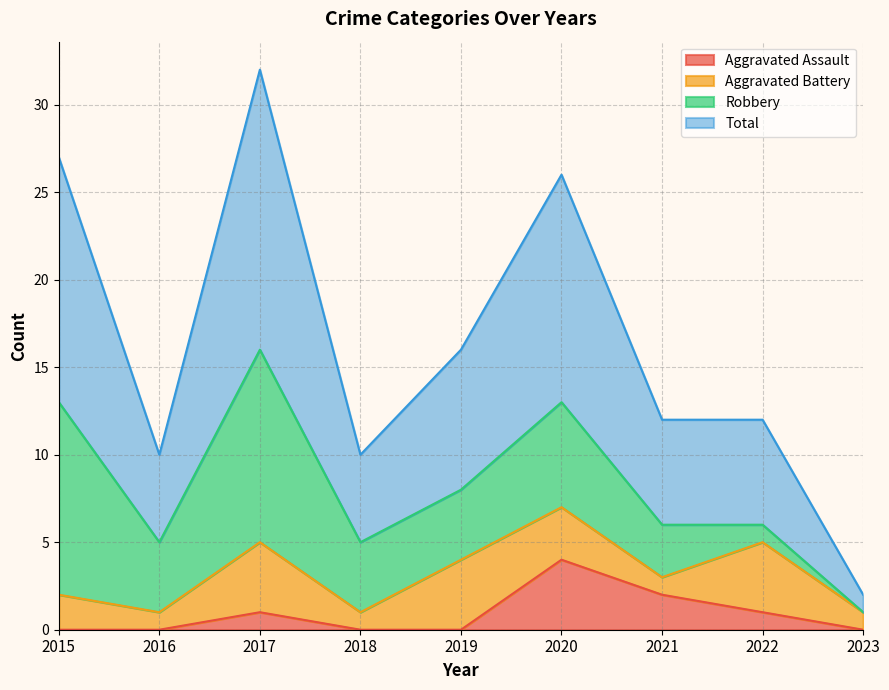

At which label does Aggravated Assault reach its peak?

2020